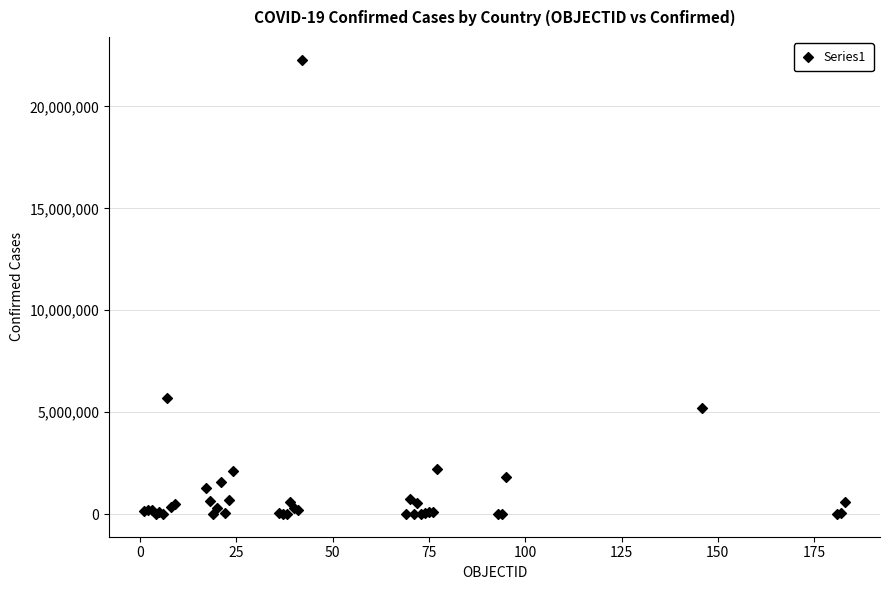

What Y value in the scatter plot is closest to 11150043?

5694930